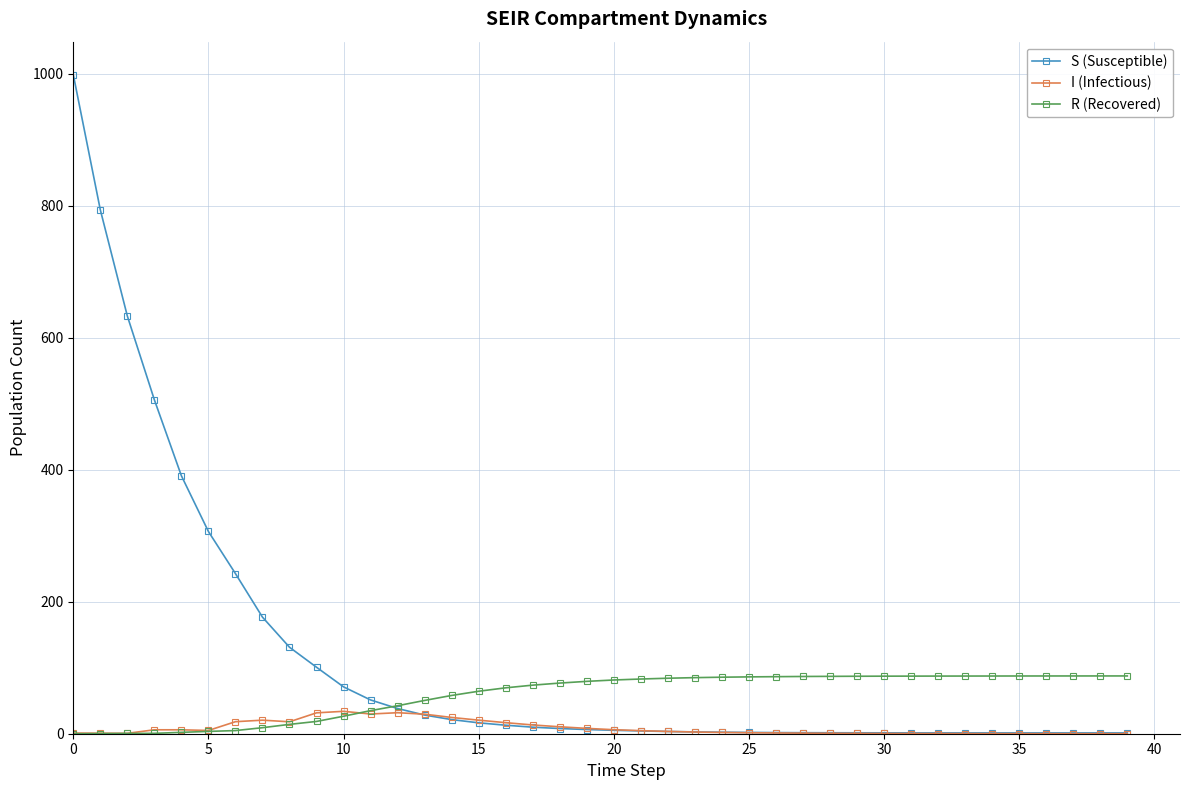

What is the difference between the second highest and minimum values in the R (Recovered) series?

87.6